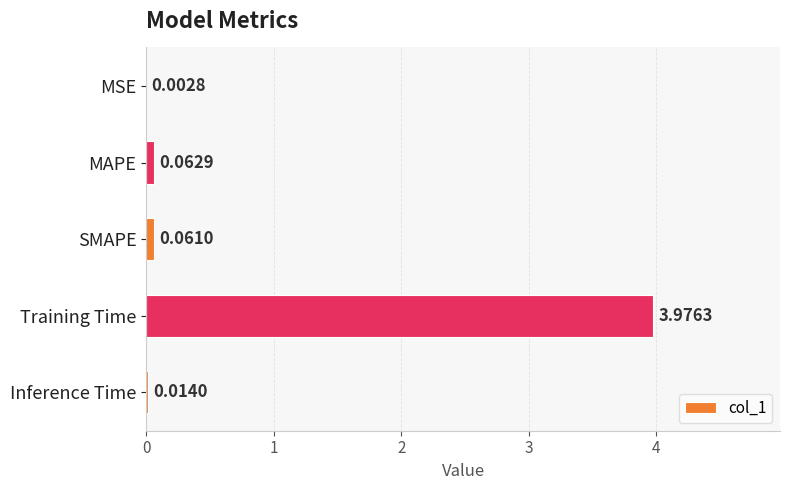

Where is the data nearest to the value 1?

MAPE